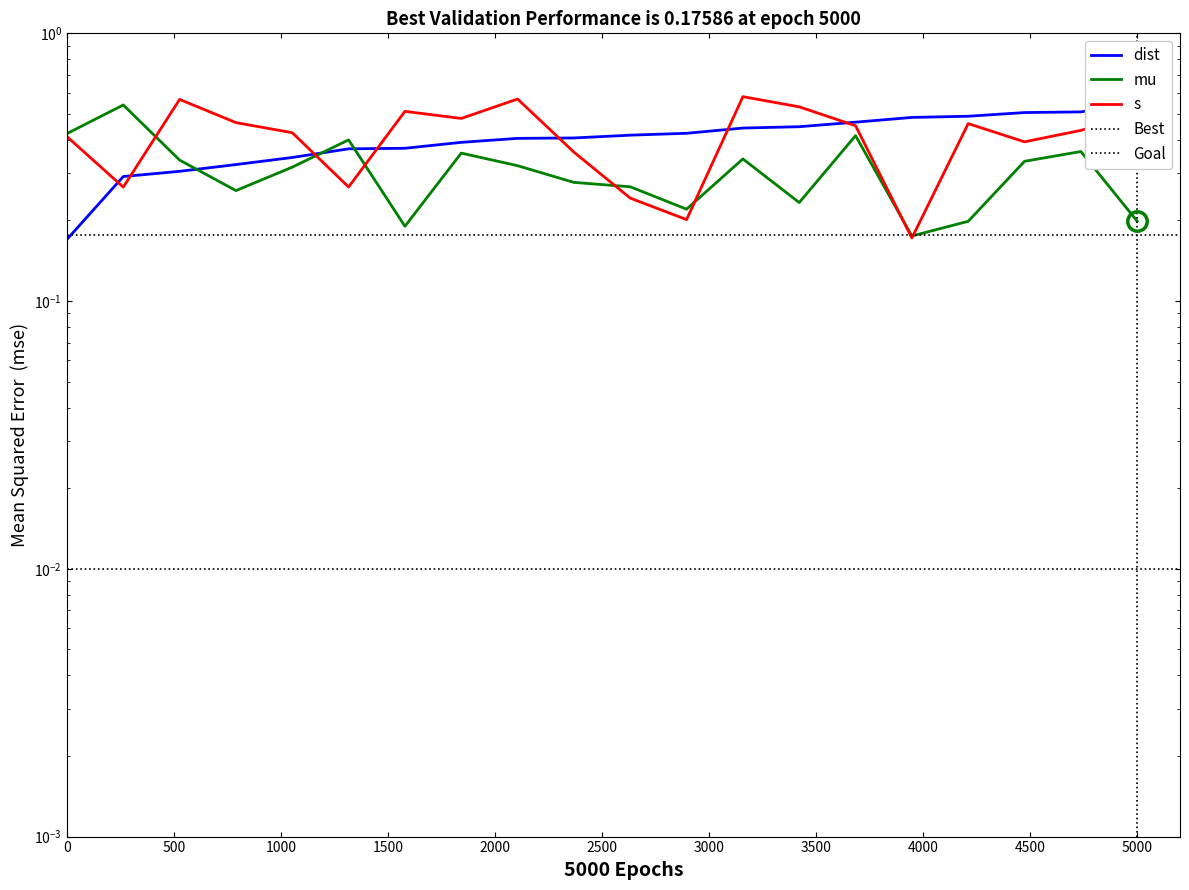

What is the average value of the mu series?

0.3